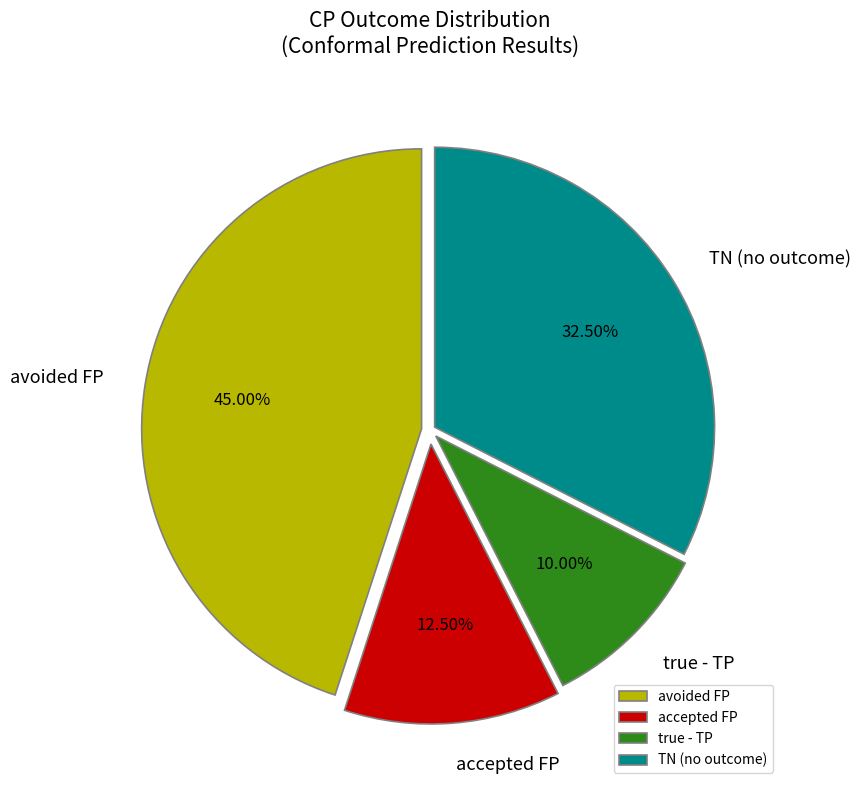

How many slices are in this pie chart?

4